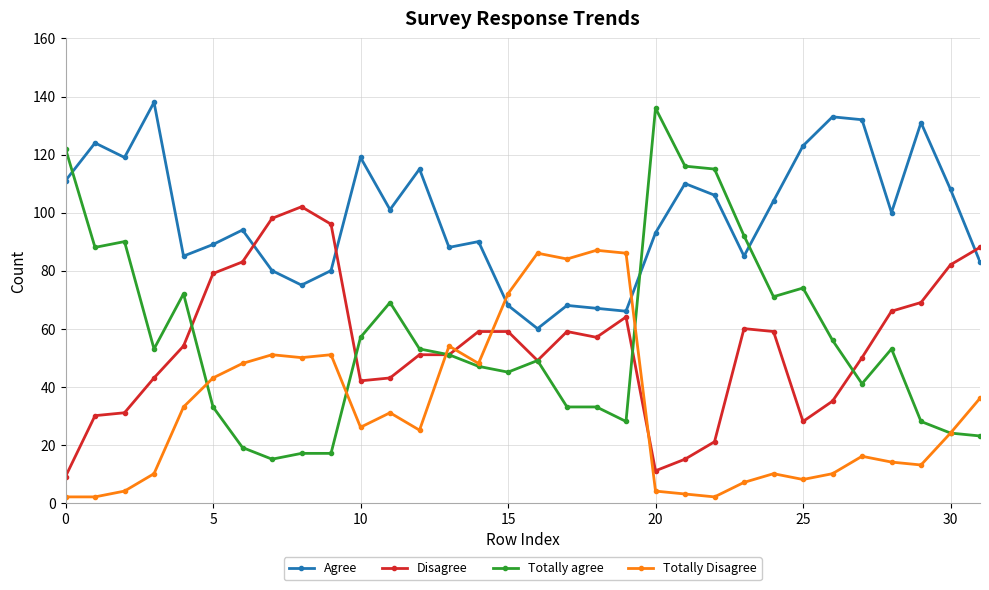

What is the difference between the second highest and minimum values in the Totally Disagree series?

84